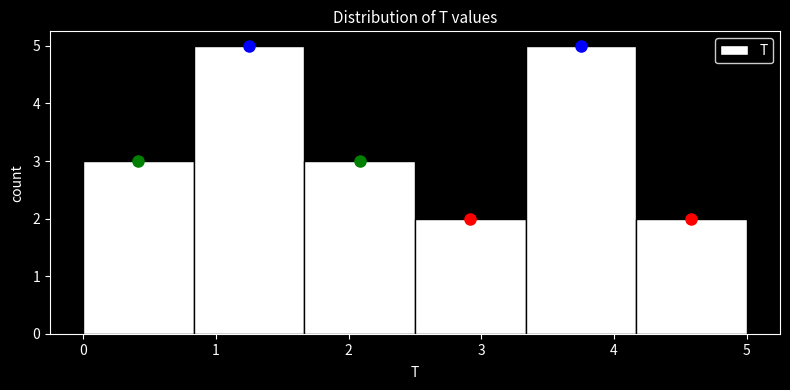

Reading left to right, transcribe this chart: for each bar, give the range it covers on the x-axis and its height. Neither the bar edges nor the heights are printed on the chart, so give them approximately, as read against the axes.

0.0 to 0.8: 3
0.8 to 1.7: 5
1.7 to 2.5: 3
2.5 to 3.3: 2
3.3 to 4.2: 5
4.2 to 5.0: 2